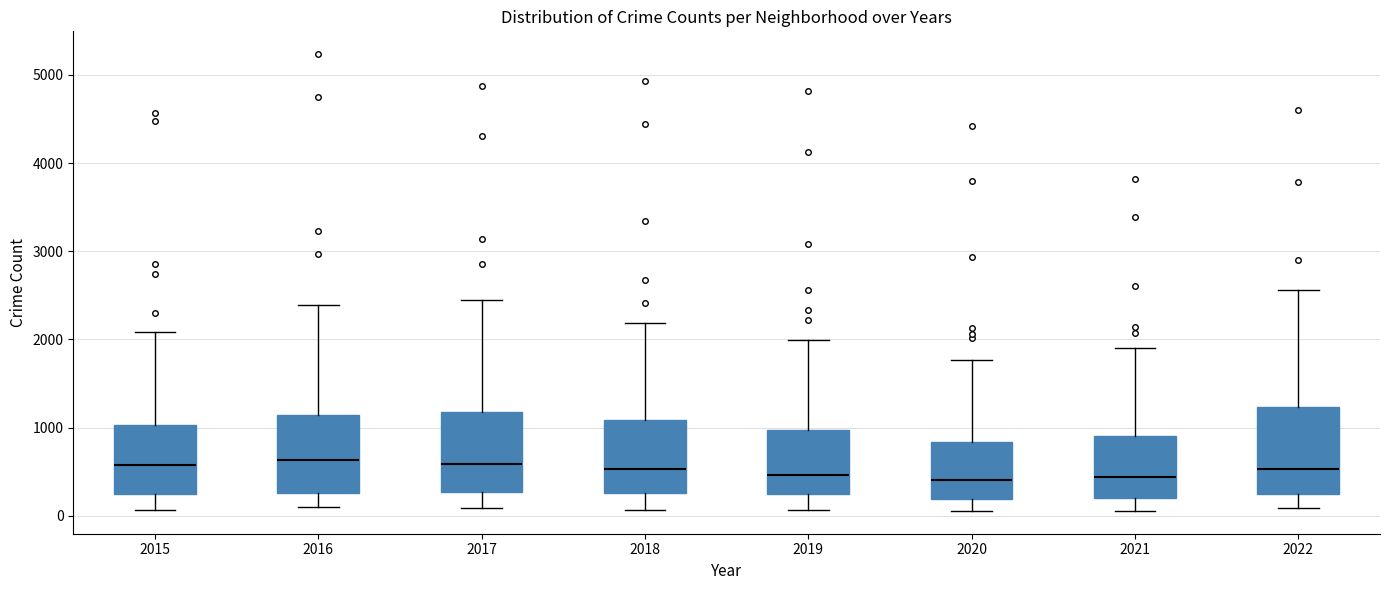

Reading left to right, transcribe this box plot: for each box, give where its median line is, the range the box spans, and where its two whiskers end, as read against the y-axis. The values are not printed on the chart, so give them approximately, as read against the axis.

2015: median 600, box 200 to 1000, whiskers 100 to 2100
2016: median 600, box 300 to 1100, whiskers 100 to 2400
2017: median 600, box 300 to 1200, whiskers 100 to 2400
2018: median 500, box 300 to 1100, whiskers 100 to 2200
2019: median 500, box 300 to 1000, whiskers 100 to 2000
2020: median 400, box 200 to 800, whiskers 100 to 1800
2021: median 400, box 200 to 900, whiskers 100 to 1900
2022: median 500, box 200 to 1200, whiskers 100 to 2600